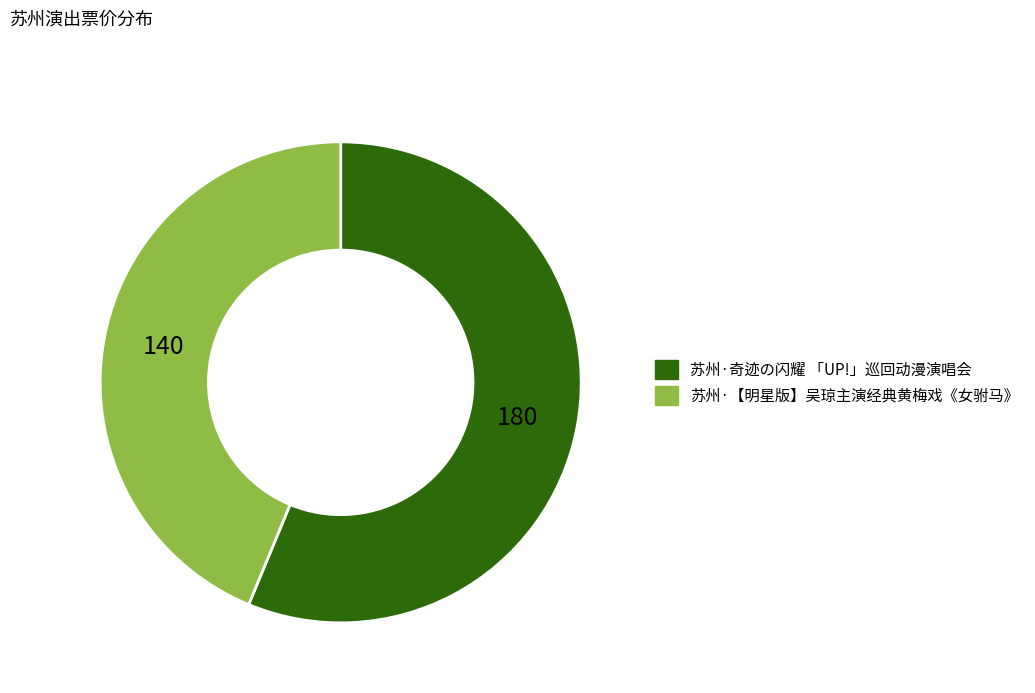

Does 苏州·奇迹の闪耀 「UP!」巡回动漫演唱会 account for over 50% of the chart?

Yes